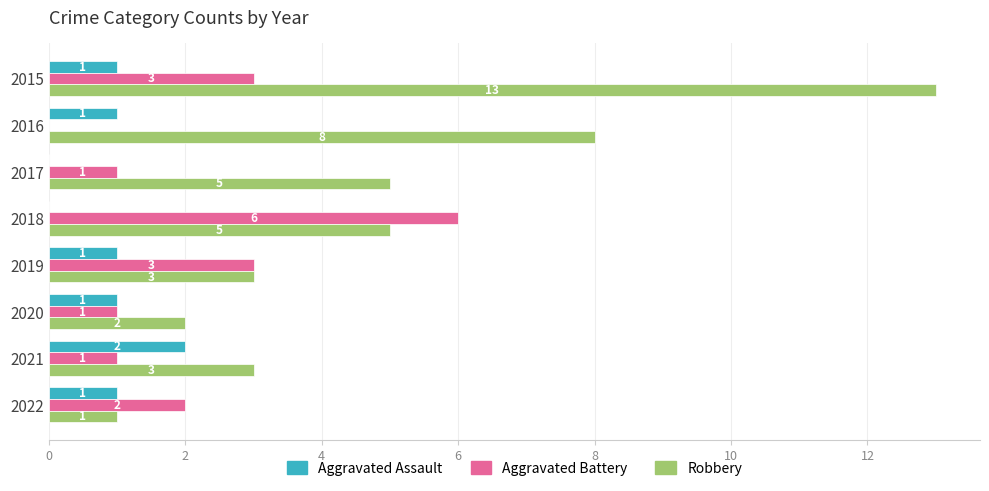

Which series changed the most between 2019 and 2022?

Robbery